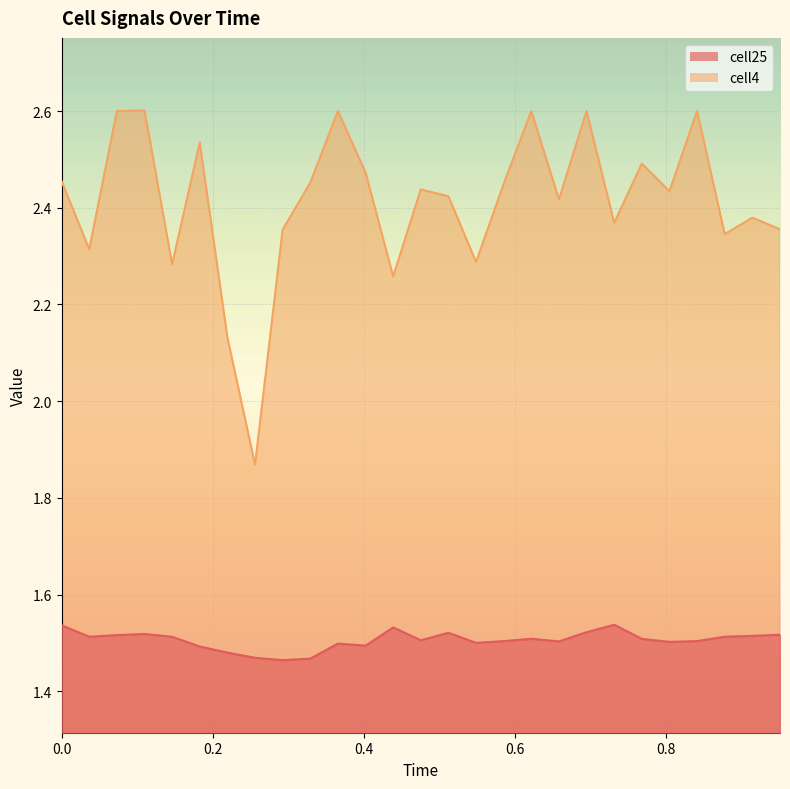

At which category does cell25 reach its first local valley?

0.03656